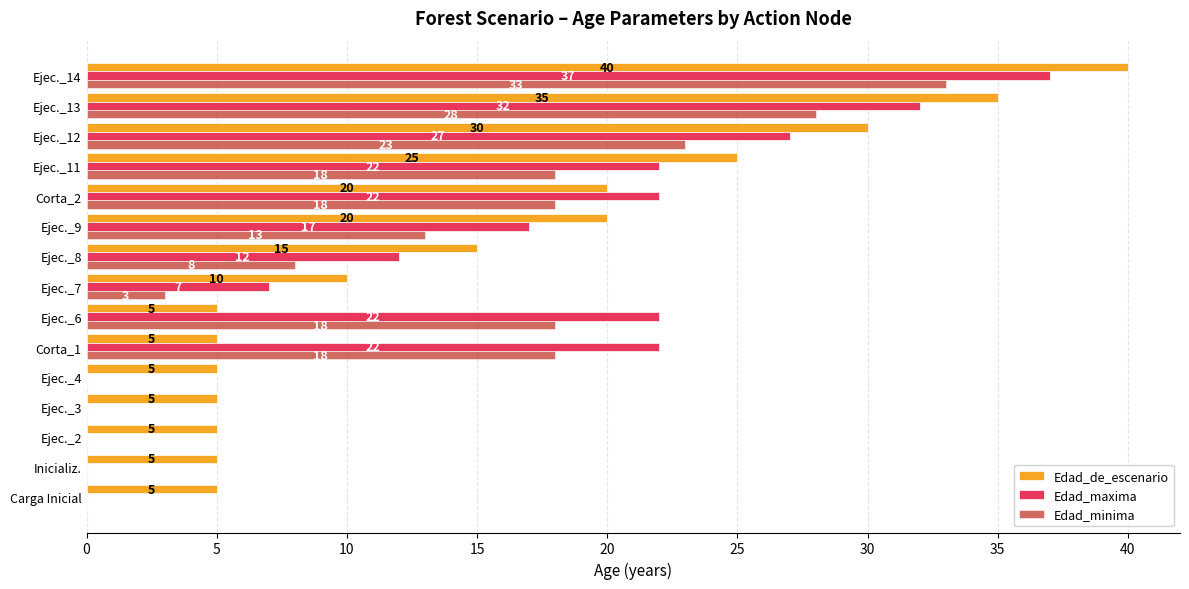

What are all the series names shown in the legend?

Edad_de_escenario, Edad_maxima, Edad_minima